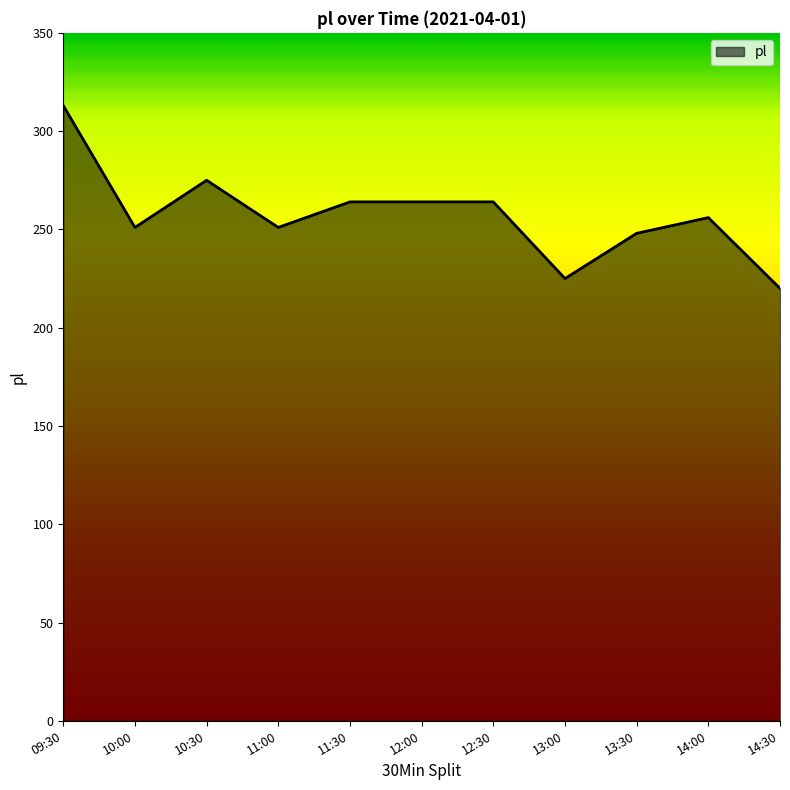

What is the smallest value displayed?

220